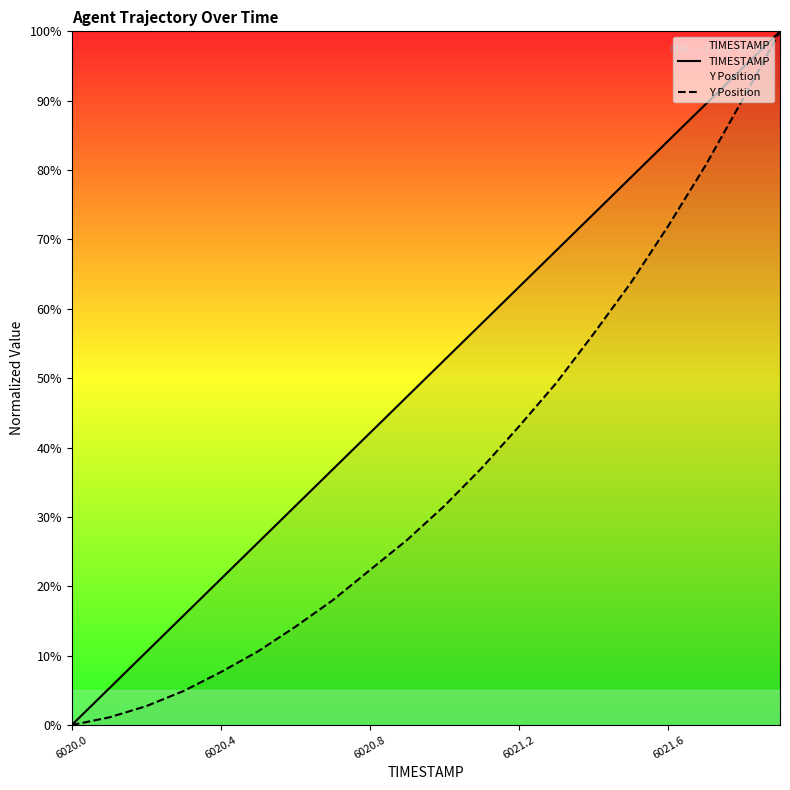

How many lines are shown in the chart?

2